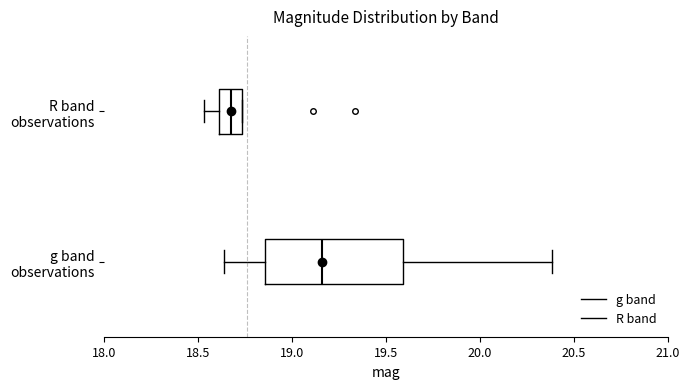

Reading bottom to top, read every box against the x-axis: the position of its median line, the range the box covers, and the ends of its whiskers. The values are not printed on the chart, so give them approximately, as read against the axis.

g band observations: median 19.15, box 18.85 to 19.60, whiskers 18.65 to 20.40
R band observations: median 18.70, box 18.60 to 18.75, whiskers 18.55 to 18.75